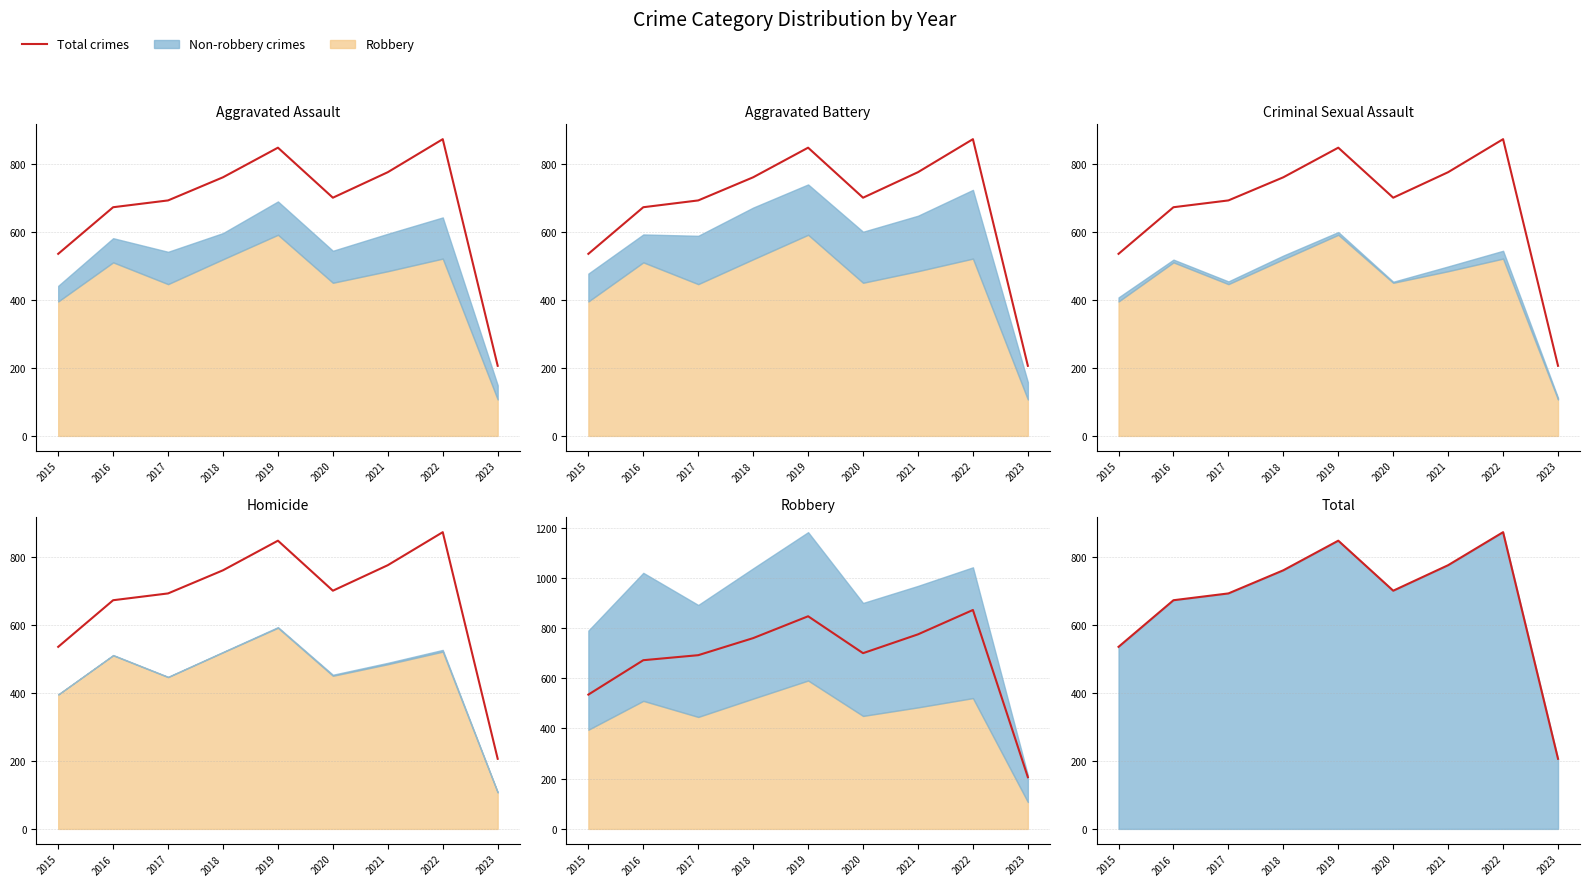

Reading left to right, list all the values displayed in this chart.

2015=535	2016=672	2017=692	2018=760	2019=847	2020=700	2021=775	2022=872	2023=206